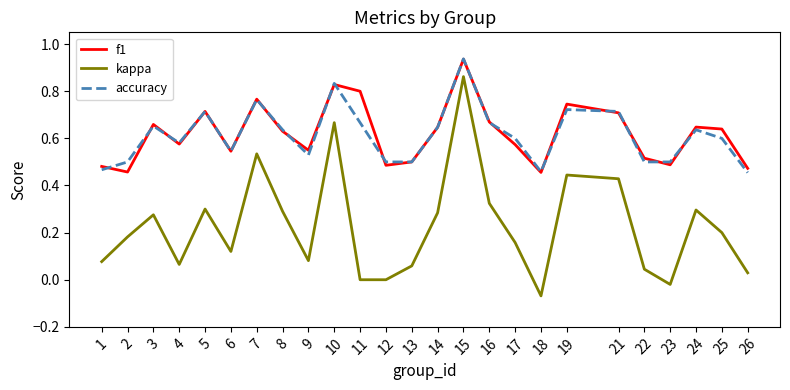

Which series changed the most between 2 and 14?

f1